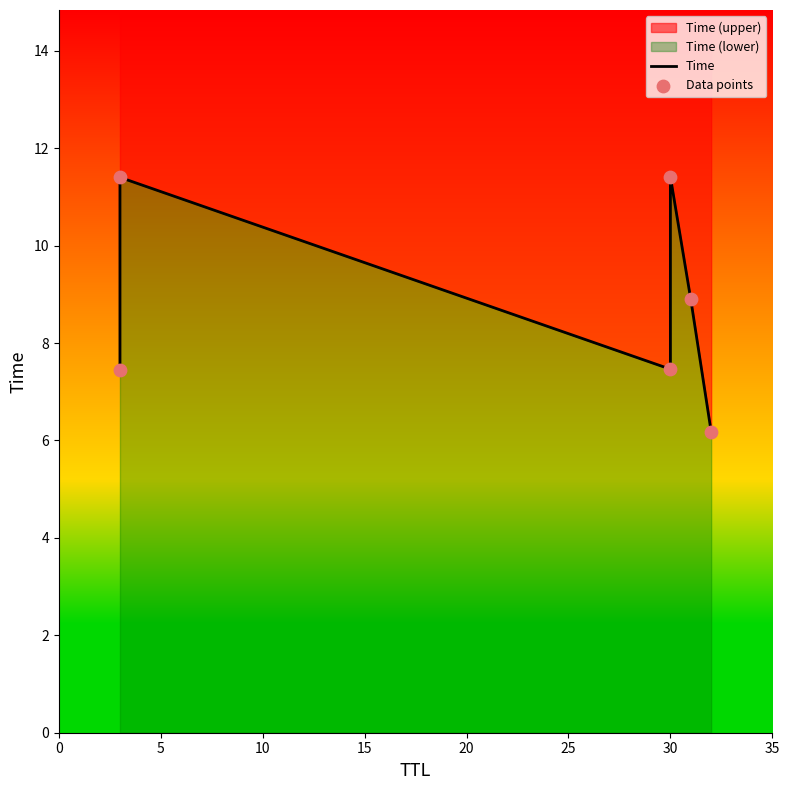

Which series contains the lowest Y value?

Time